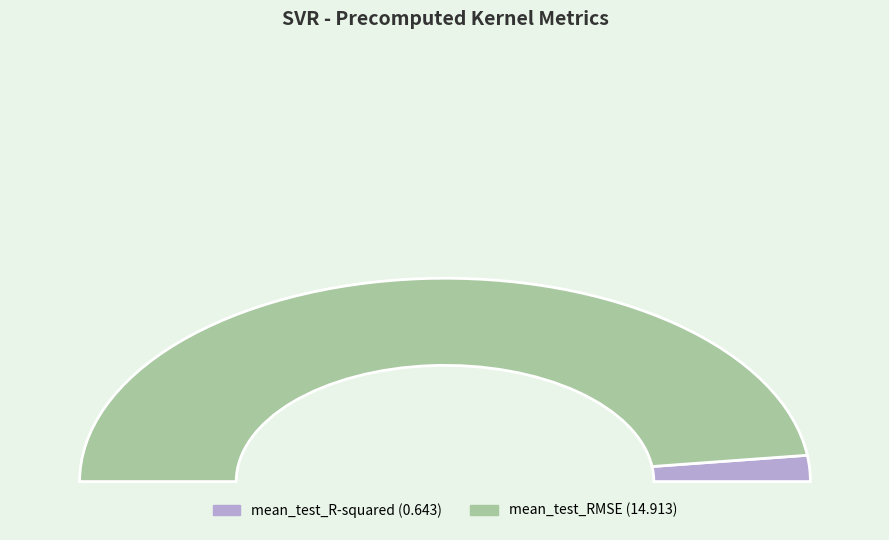

Which category accounts for the majority?

mean_test_RMSE